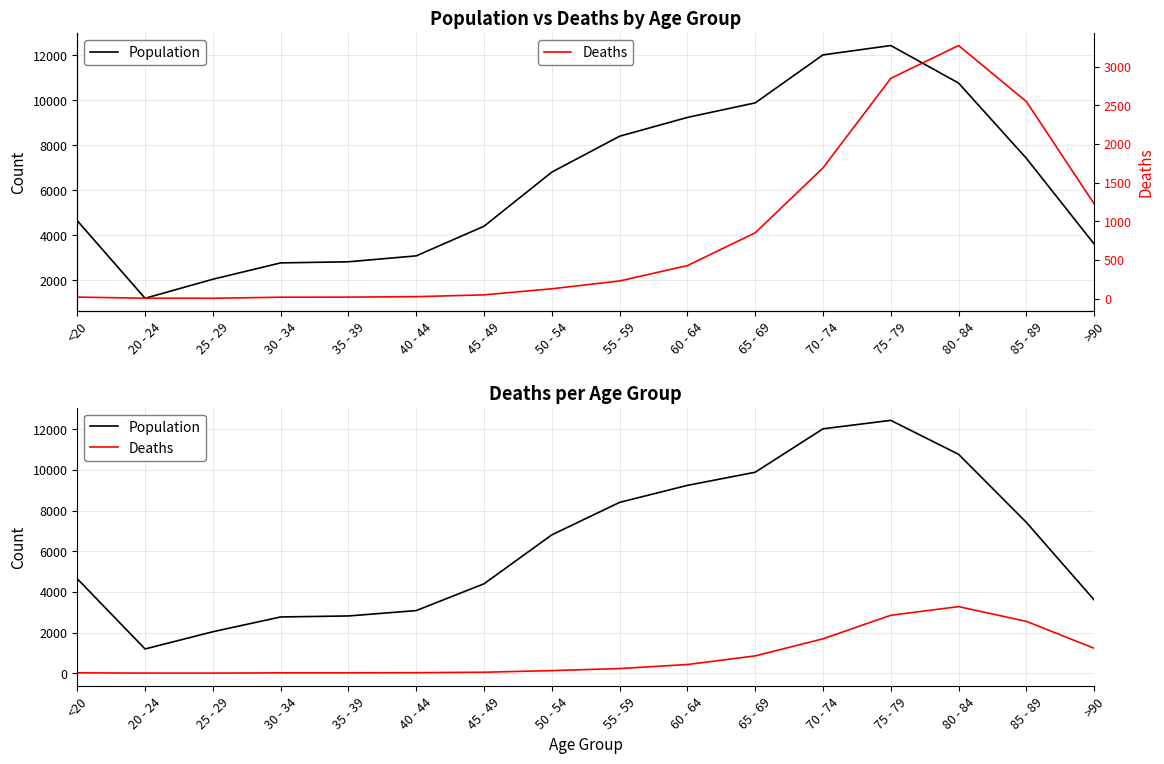

What is the highest value of the Population series?

12434